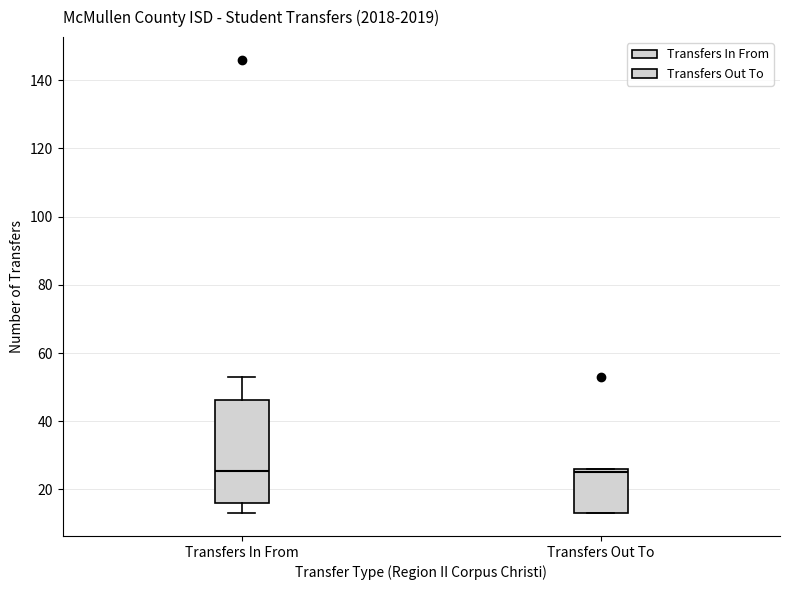

Reading left to right, read every box against the y-axis: the position of its median line, the range the box covers, and the ends of its whiskers. The values are not printed on the chart, so give them approximately, as read against the axis.

Transfers In From: median 26, box 16 to 46, whiskers 14 to 54
Transfers Out To: median 26 (just below the box's upper edge), box 14 to 26, whiskers 14 to 26